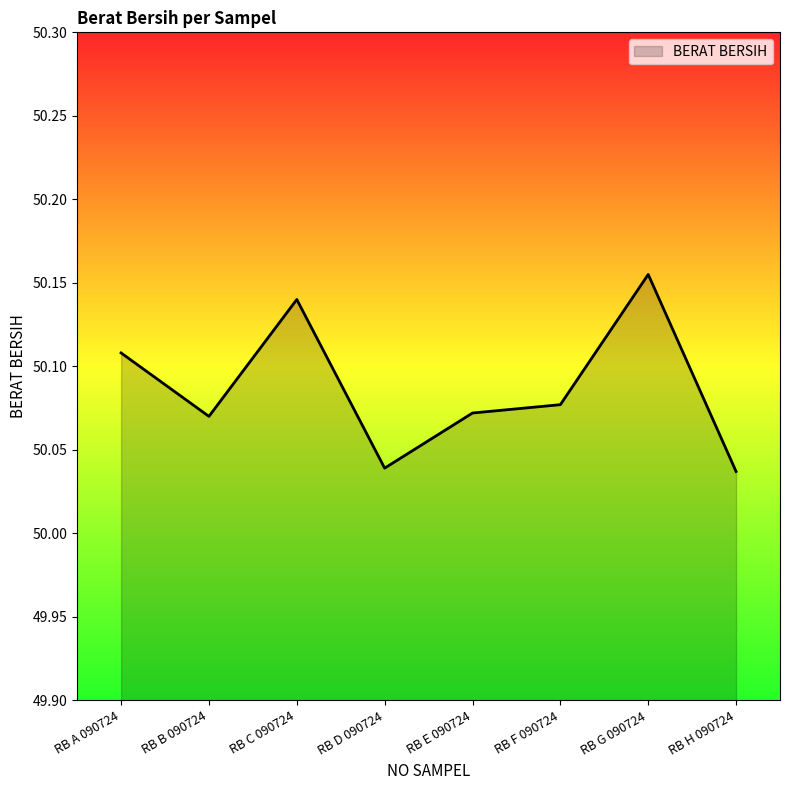

Where is the first local maximum?

RB C 090724